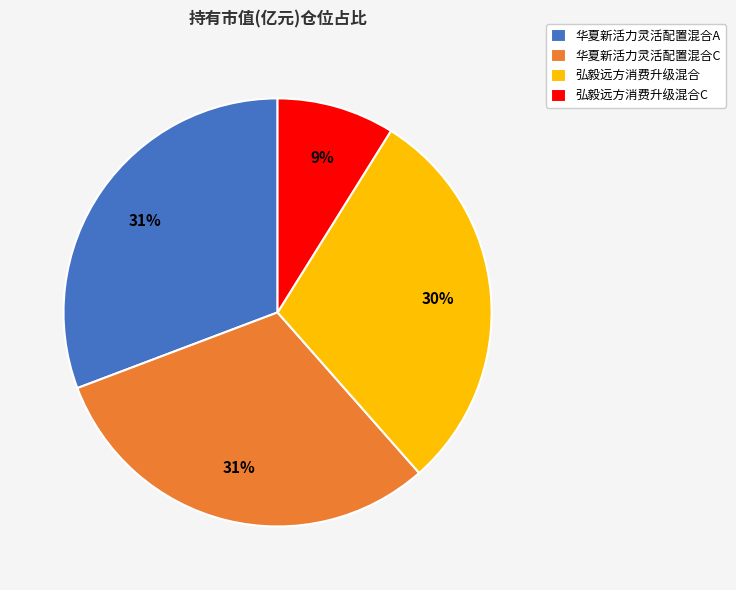

To the nearest percent, what is the average slice percentage?

25%